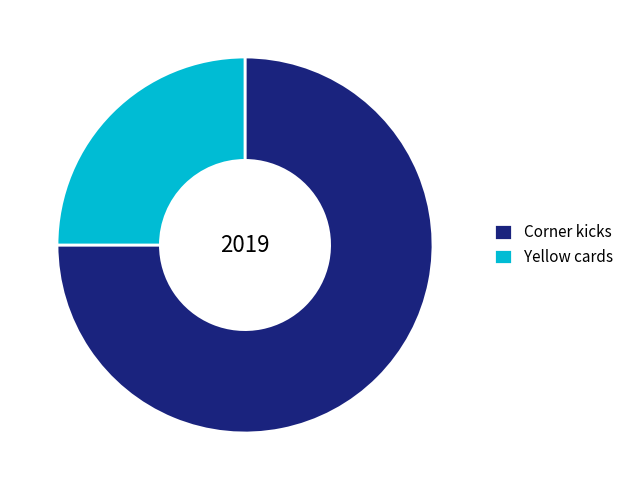

How many segments does this pie chart have?

2